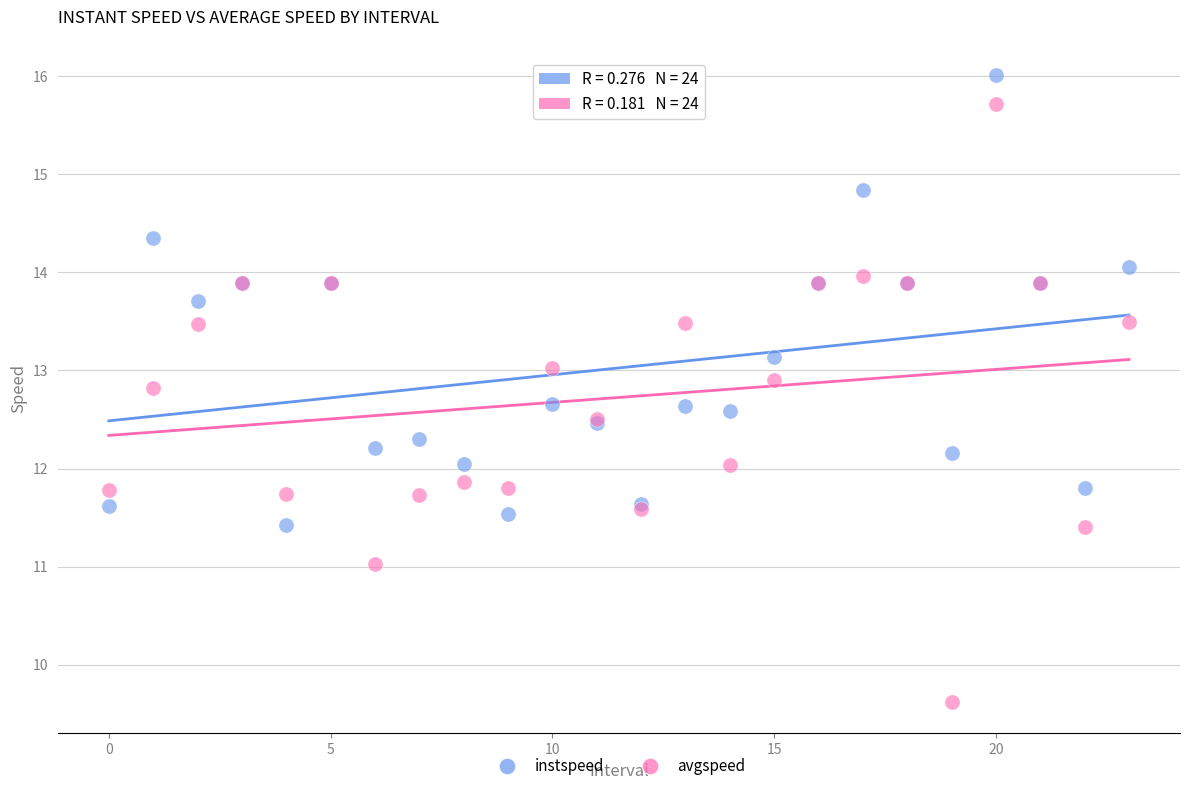

Which series contains the lowest Y value?

avgspeed